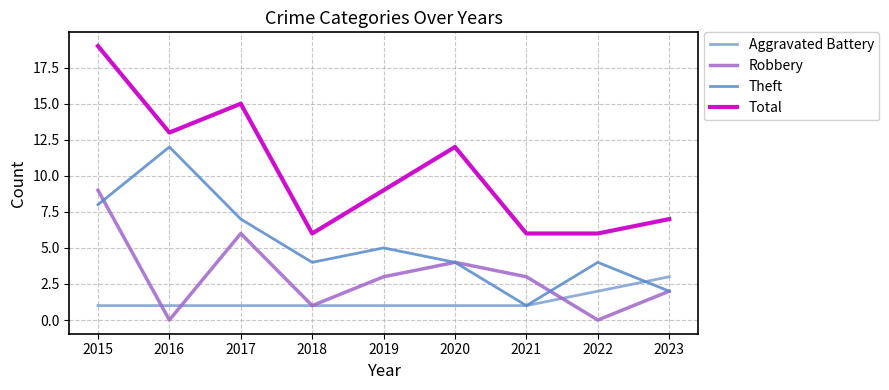

At 2016, list the series in order from smallest to largest.

Robbery, Aggravated Battery, Theft, Total